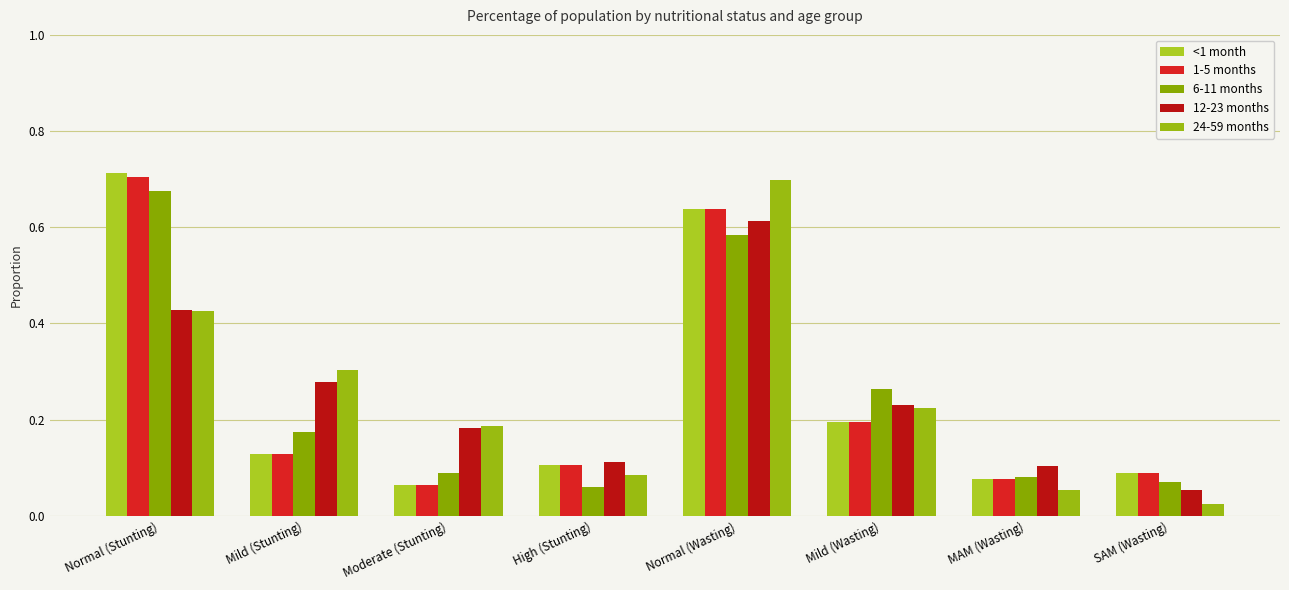

Which has a higher value, Normal (Wasting) or Mild (Wasting)?

Normal (Wasting)